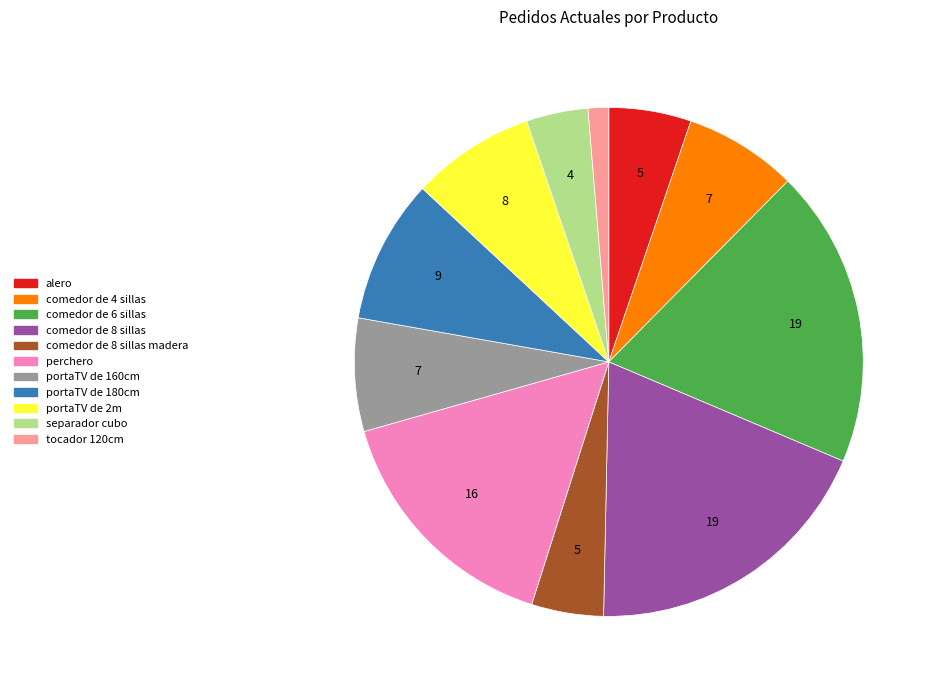

Does any single category account for the majority?

No